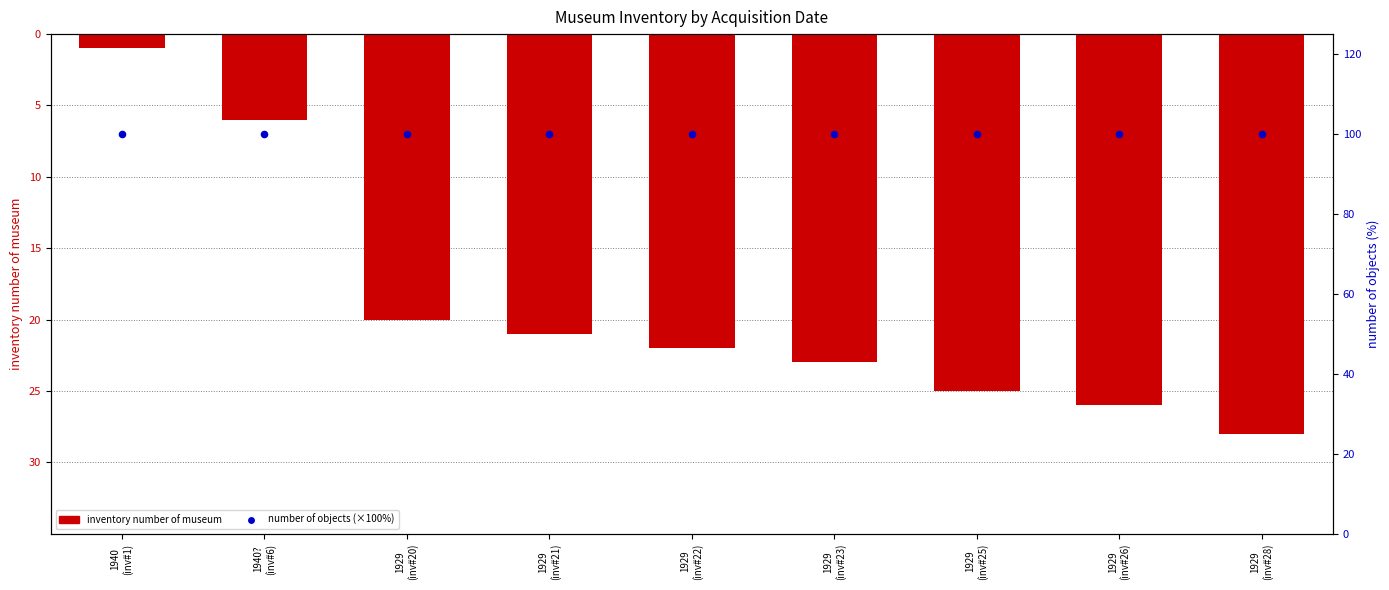

Which series has the widest spread of Y values?

inventory number of museum